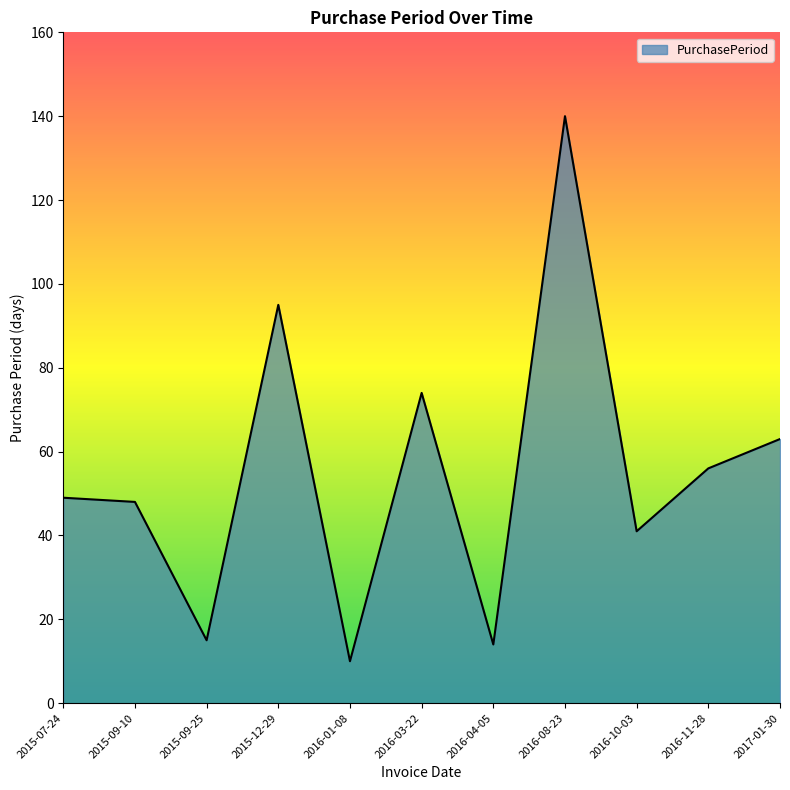

Where is the data nearest to the value 75?

2016-03-22